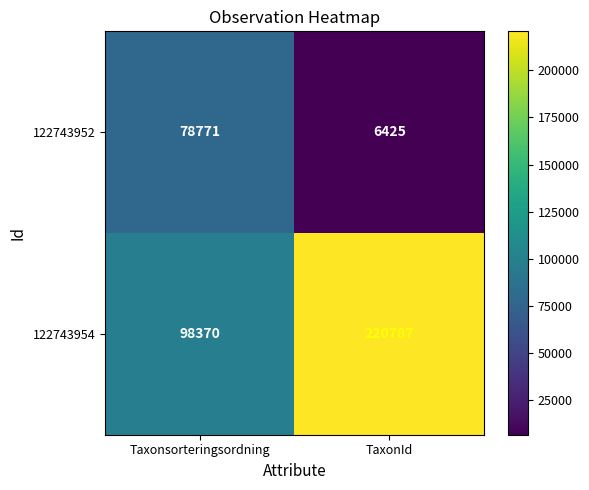

Read the 122743954 value at Taxonsorteringsordning, to the nearest 50.

98350